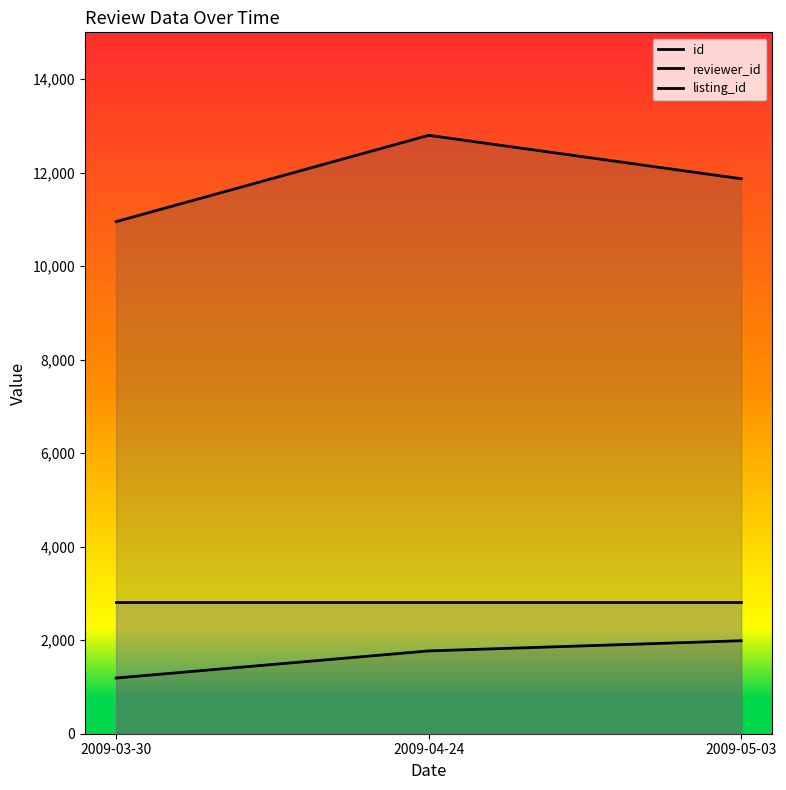

List the labels in order of reviewer_id value, largest first.

2009-04-24, 2009-05-03, 2009-03-30